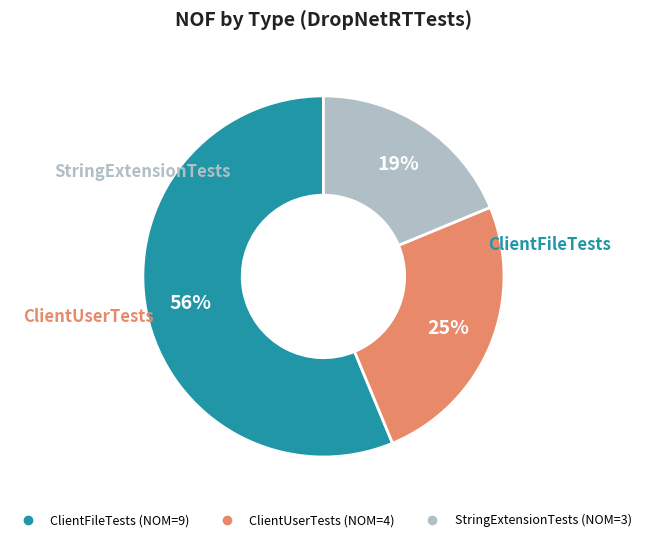

Is it true that ClientFileTests is 50% of the pie?

False